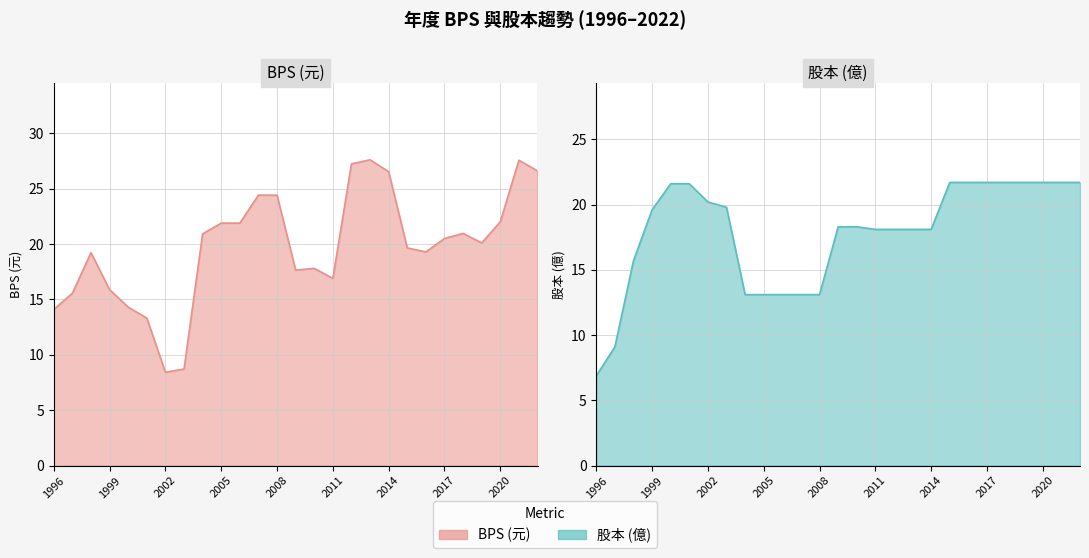

Between which two adjacent categories do BPS and 股本 first intersect?

1998 and 1999